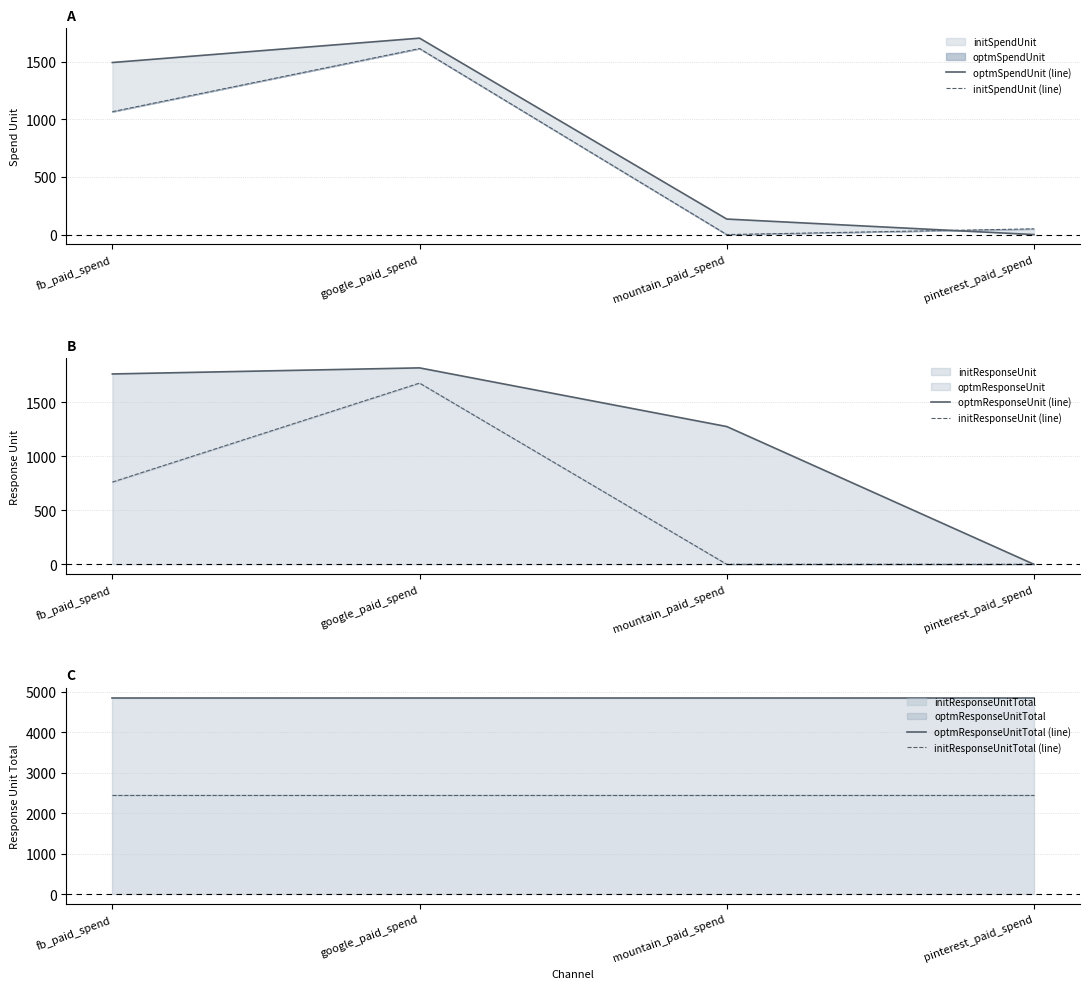

Is it true that optmResponseUnit (line) equals 1275.5 at mountain_paid_spend?

True